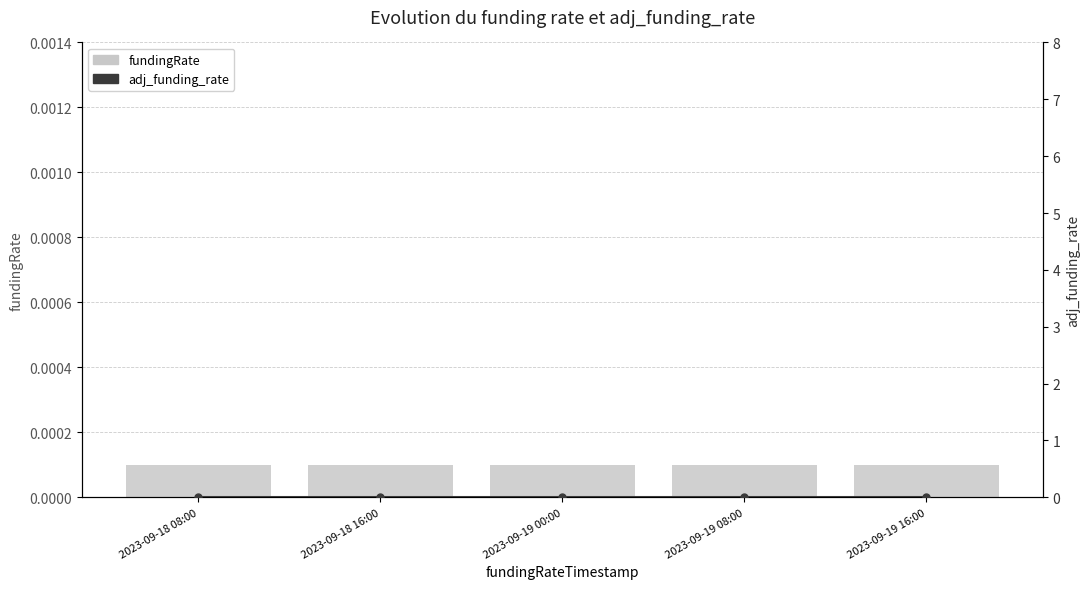

At how many categories does at least one series exceed 0?

5